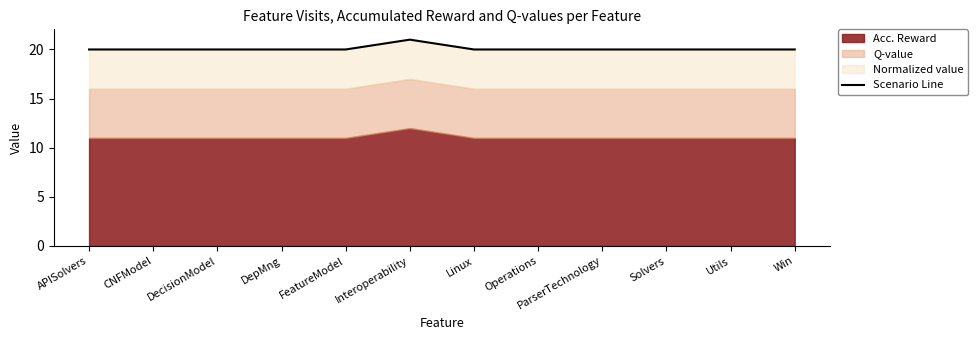

What is the value of the 10th point from the left?

20